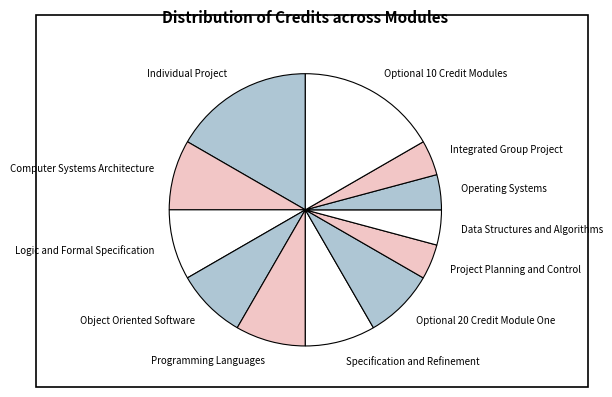

Do Optional 10 Credit Modules and Data Structures and Algorithms together represent more than half of the pie?

No